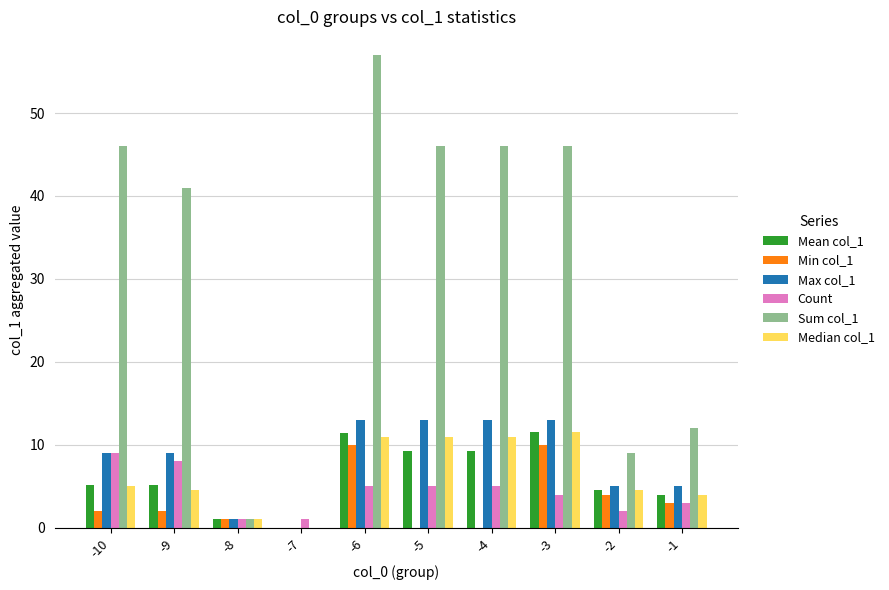

The value of Max col_1 at -5 is 13.0. True or false?

True